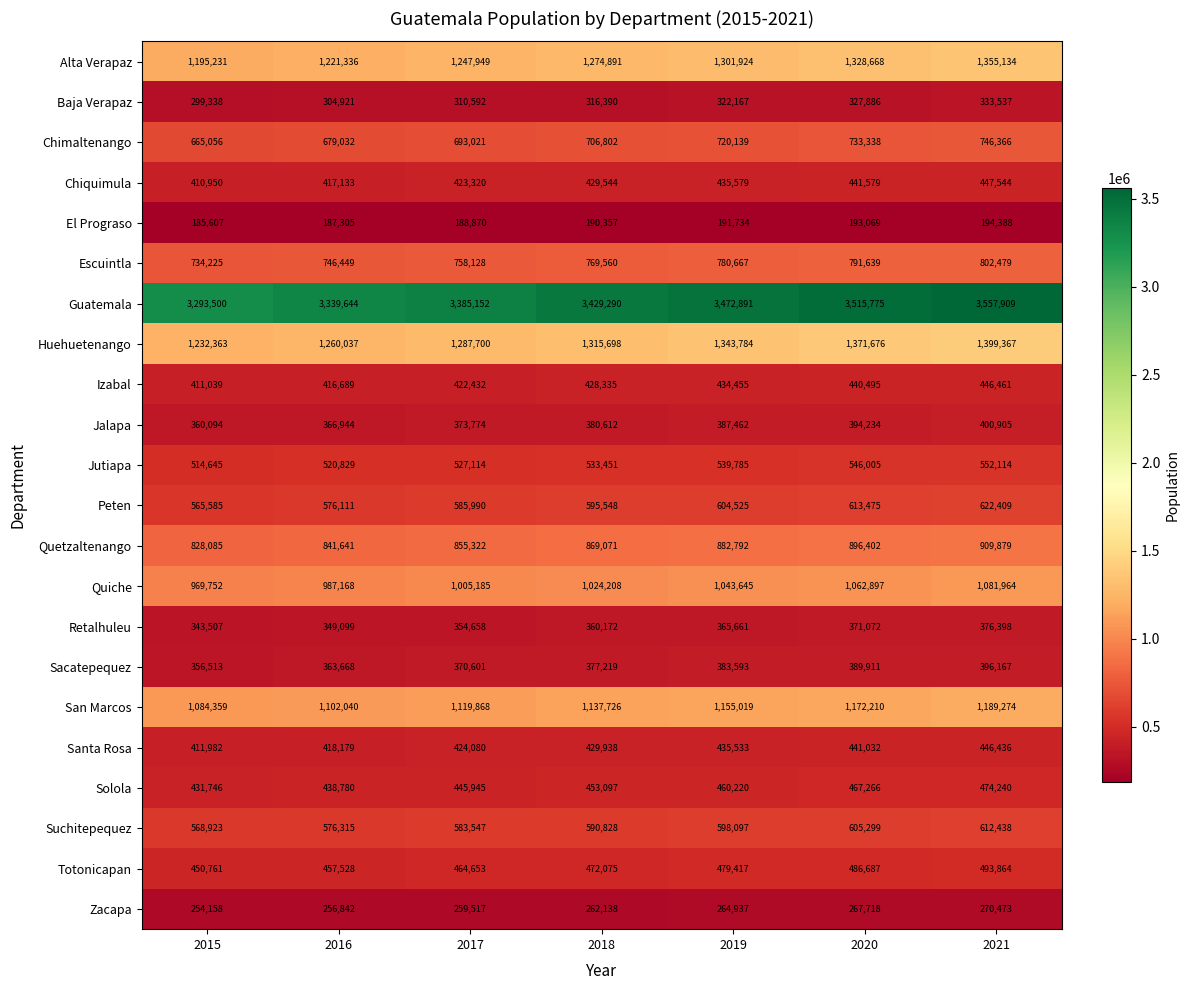

At how many categories does at least one series exceed 3380543?

5